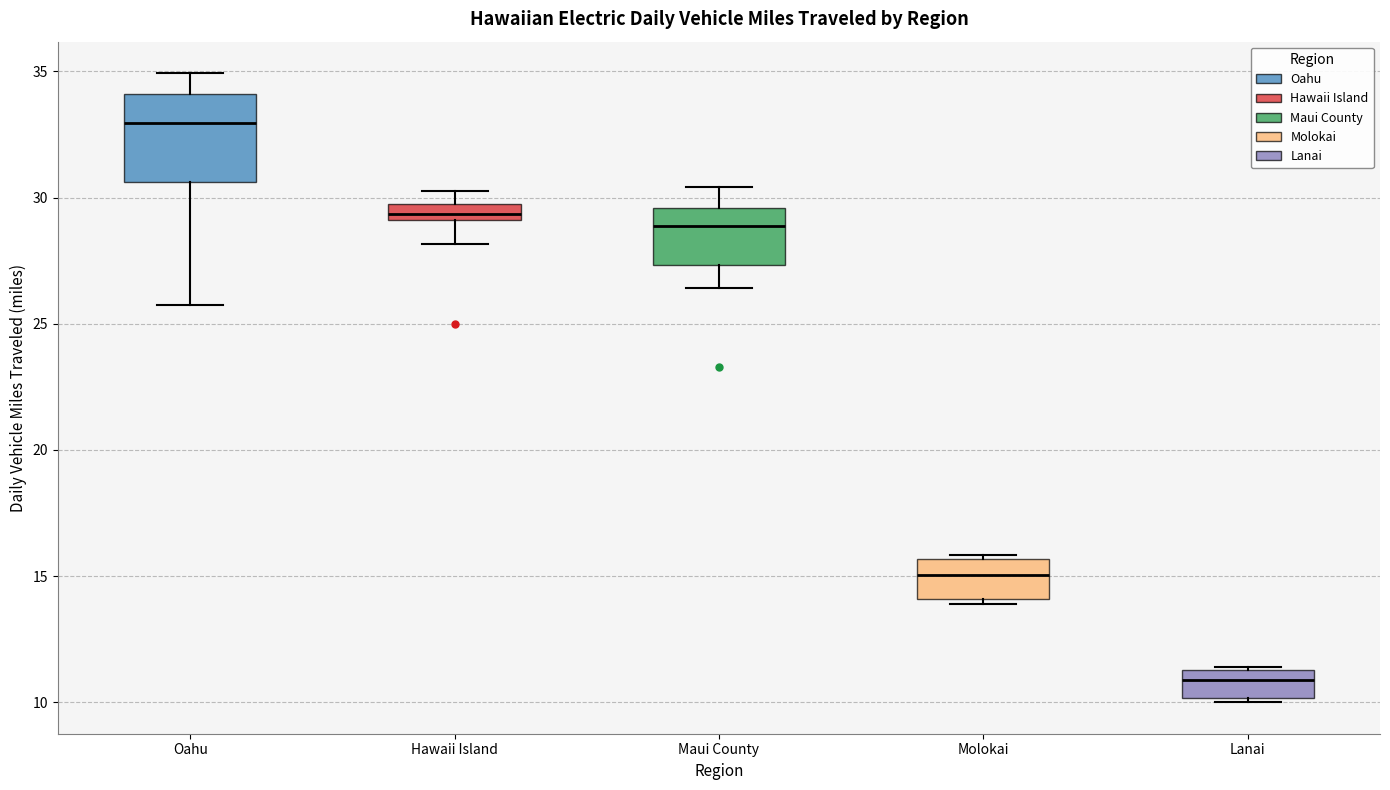

Which box is the tallest, from its lower edge to its upper edge?

Oahu